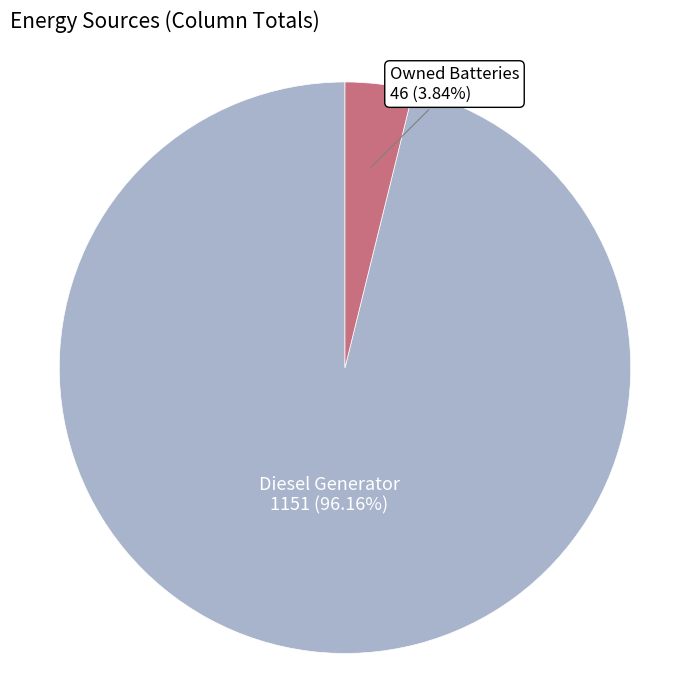

Does any single category account for the majority?

Yes